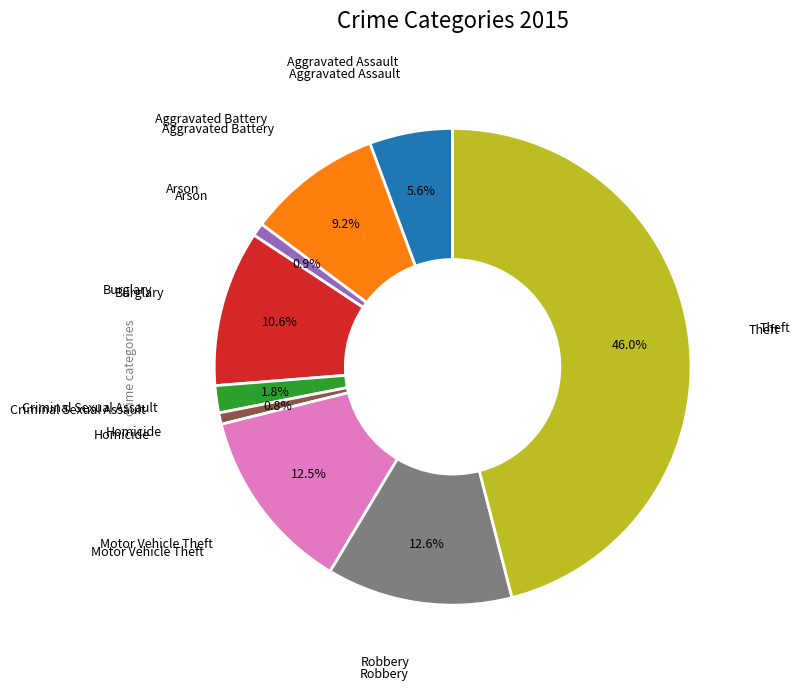

Is there a majority slice in this chart?

No